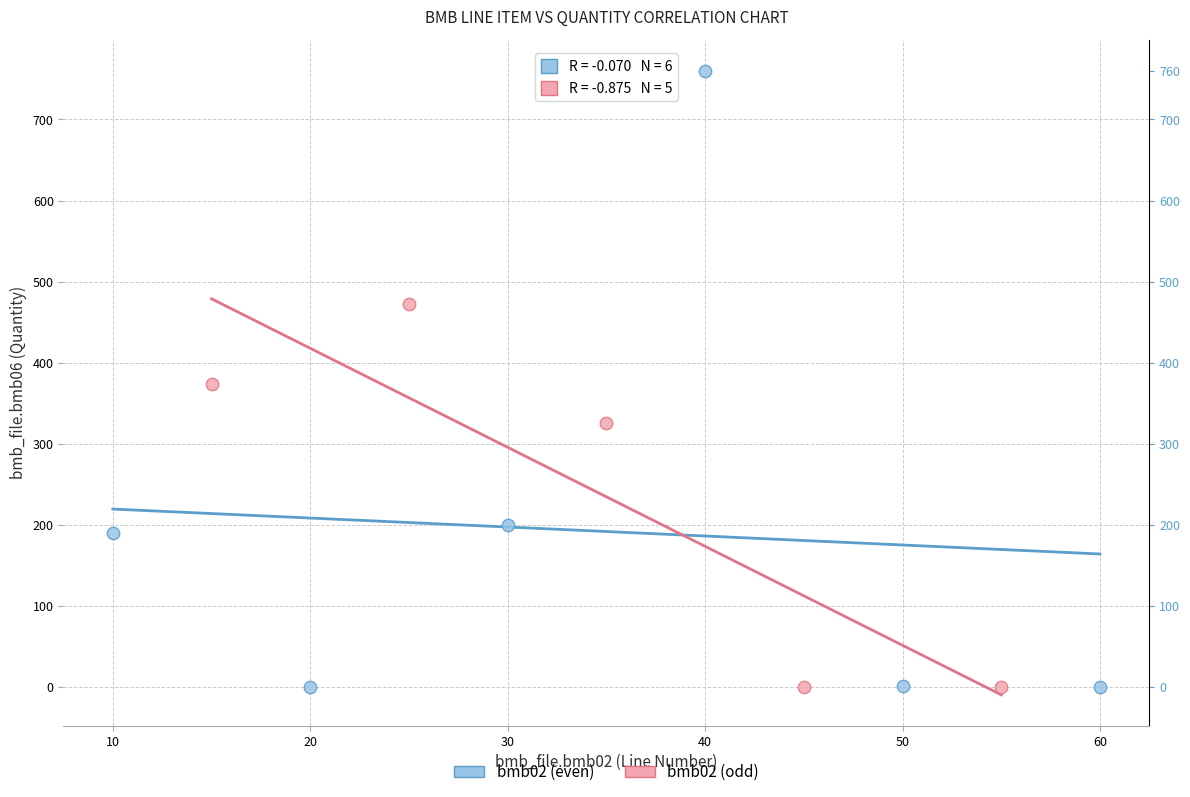

Which series has the largest Y range (max minus min)?

bmb02 (even)